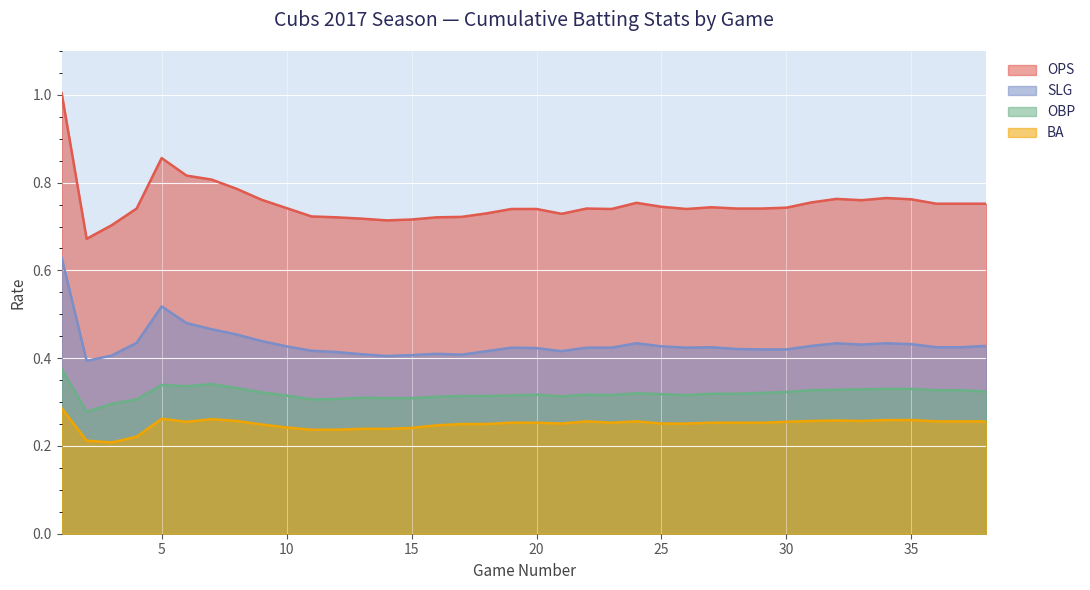

How many BA values are between 0 and 1?

38